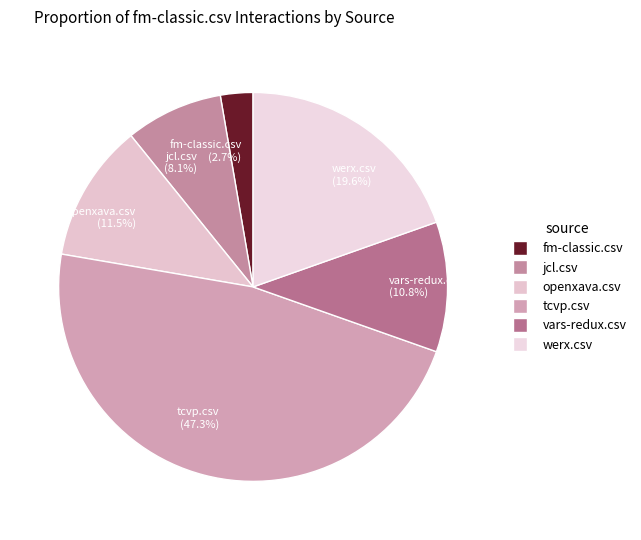

To the nearest percent, what percentage of the pie is werx.csv?

20%